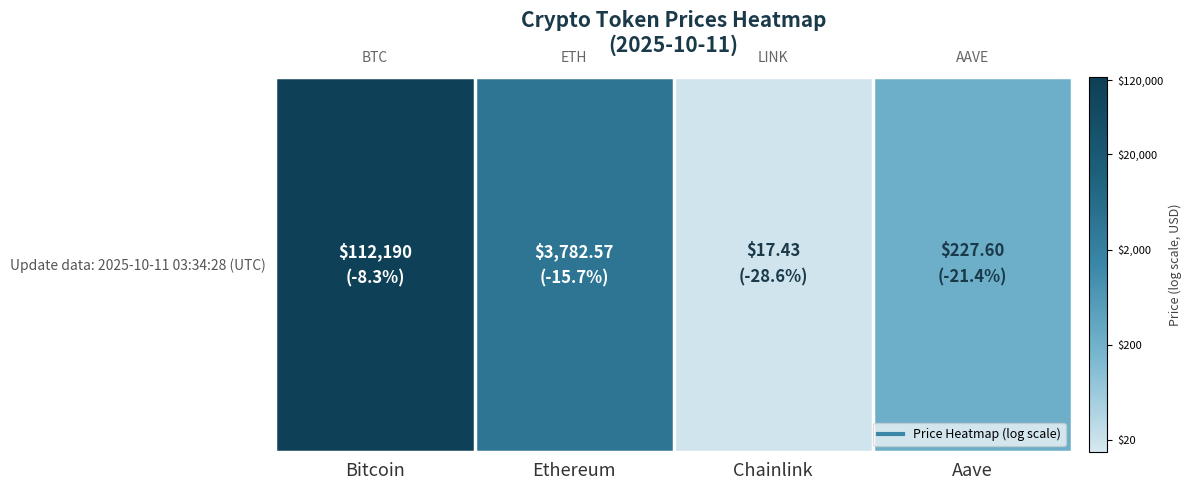

The value at Bitcoin is 7.7. True or false?

False